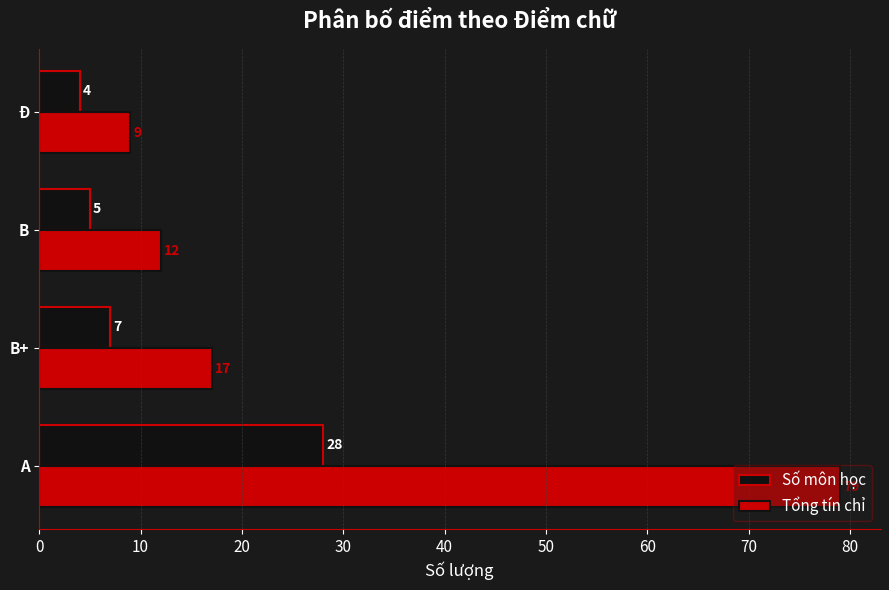

What is the difference between the maximum and minimum values in the Tổng tín chỉ series?

70